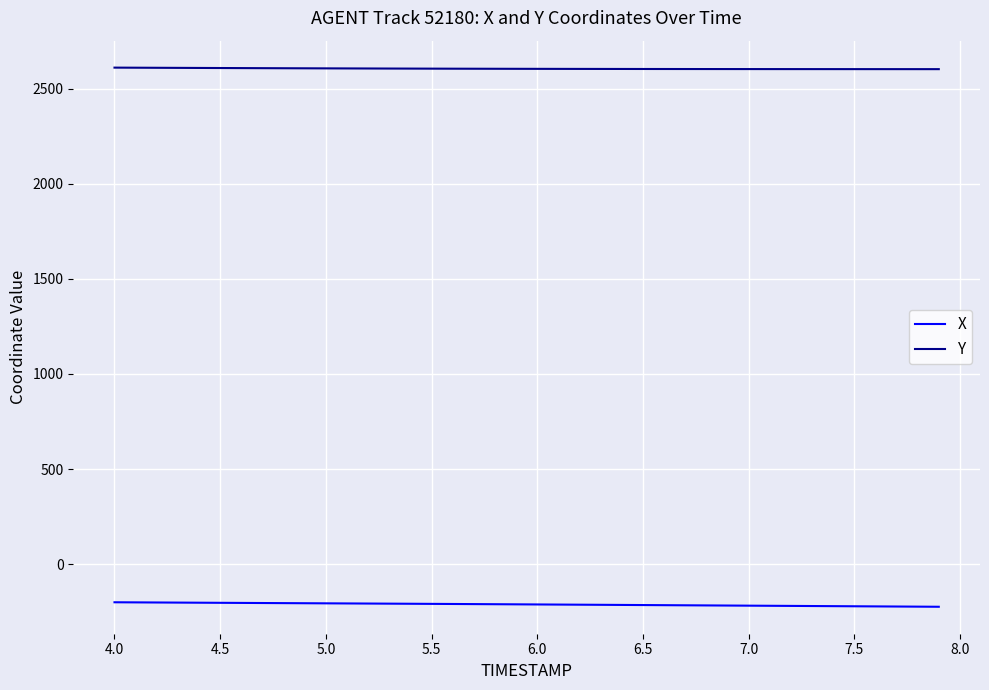

Which series has the largest total across all categories?

Y